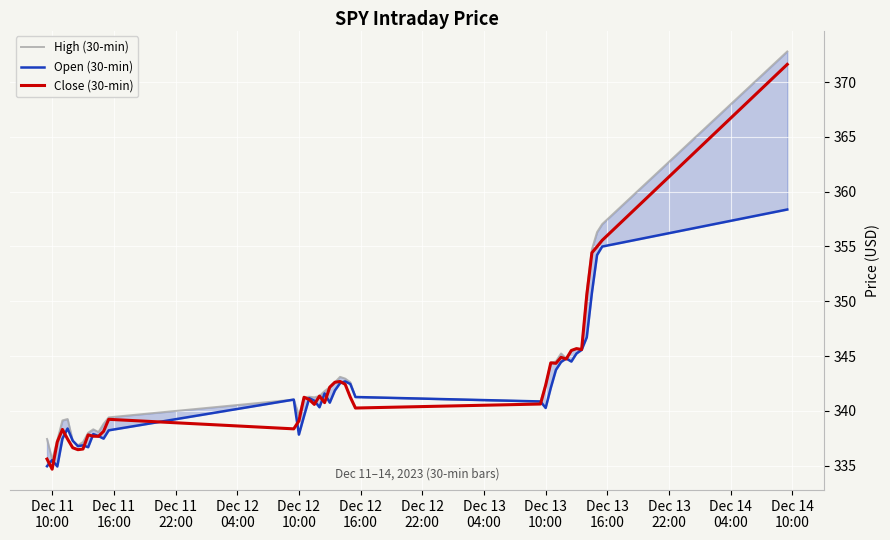

Which series has the largest total across all categories?

High (30-min)